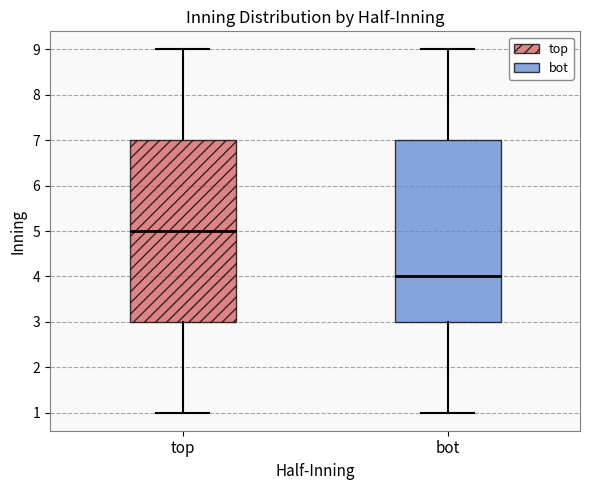

Reading left to right, read every box against the y-axis: the position of its median line, the range the box covers, and the ends of its whiskers. The values are not printed on the chart, so give them approximately, as read against the axis.

top: median 5, box 3 to 7, whiskers 1 to 9
bot: median 4, box 3 to 7, whiskers 1 to 9